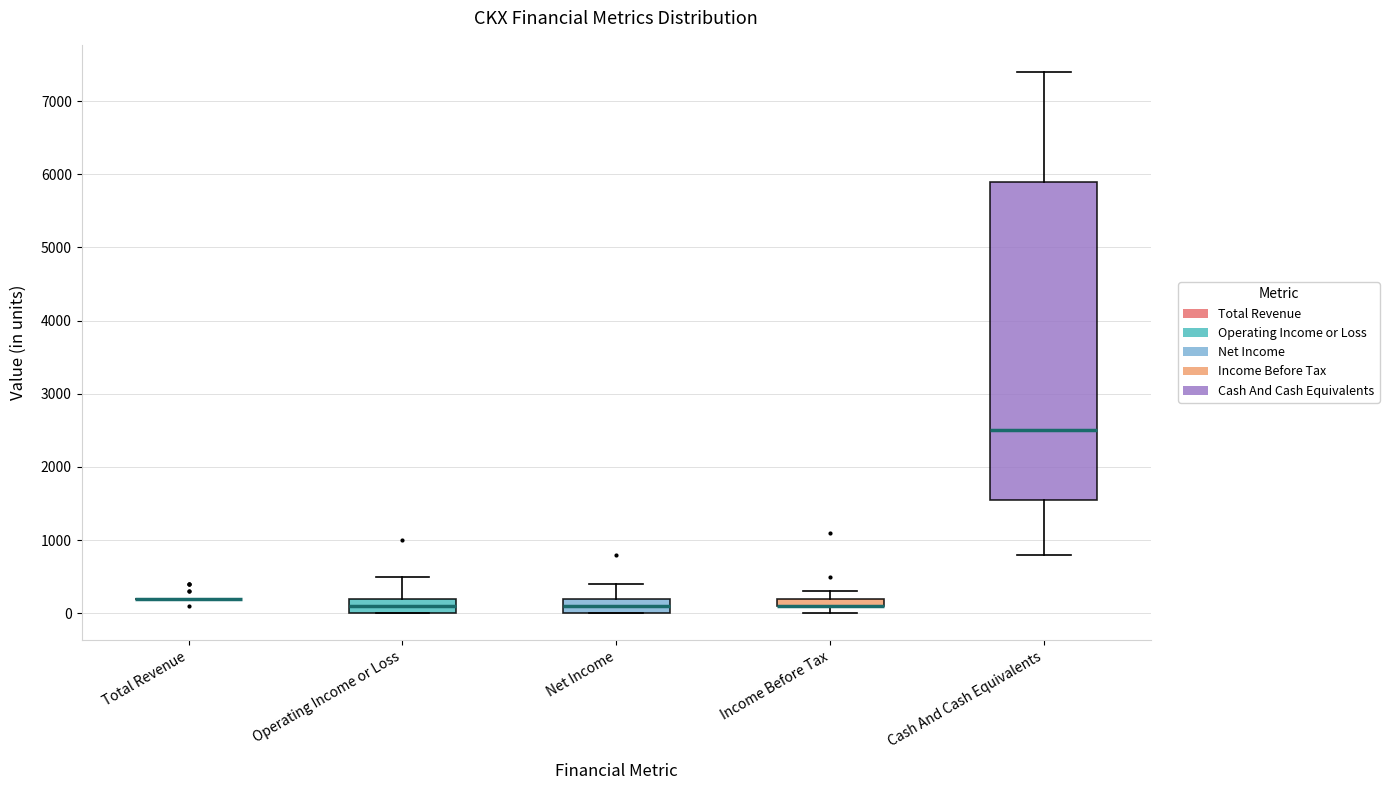

Comparing the boxes themselves (not the whiskers), which one is the tallest?

Cash And Cash Equivalents